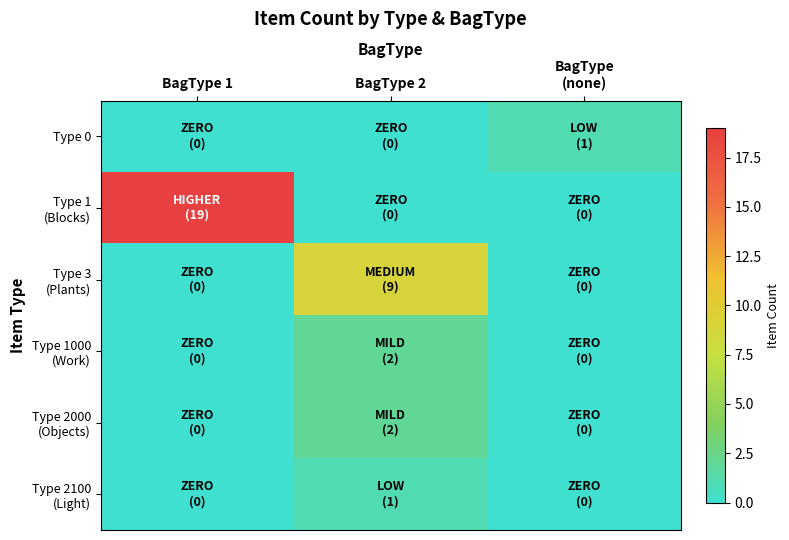

What is the difference between the highest and lowest values at BagType
(none)?

1